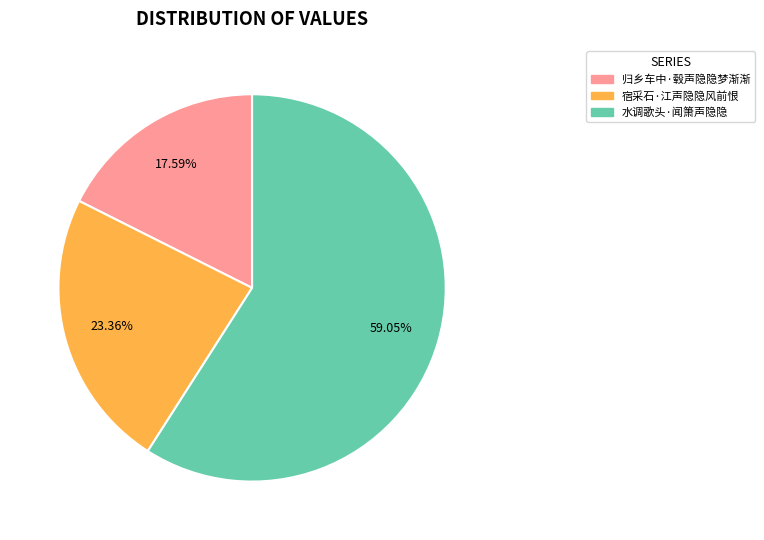

Is the sum of 宿采石·江声隐隐风前恨 and 归乡车中·毂声隐隐梦渐渐 greater than half?

No